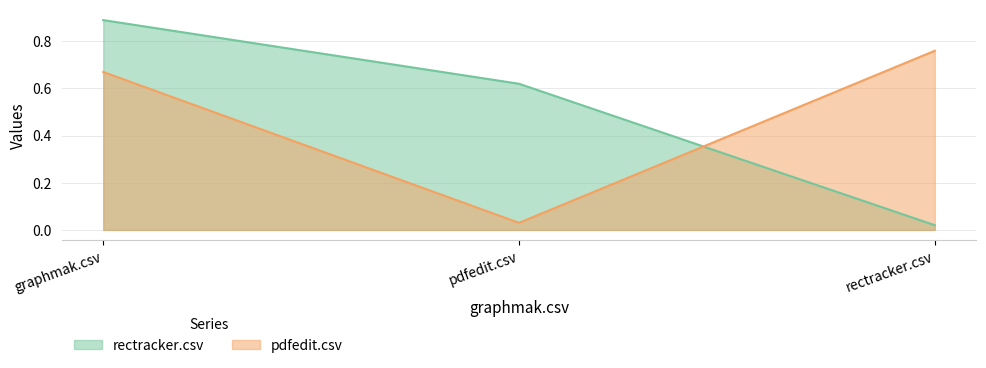

List the labels in order of rectracker.csv value, smallest first.

rectracker.csv, pdfedit.csv, graphmak.csv